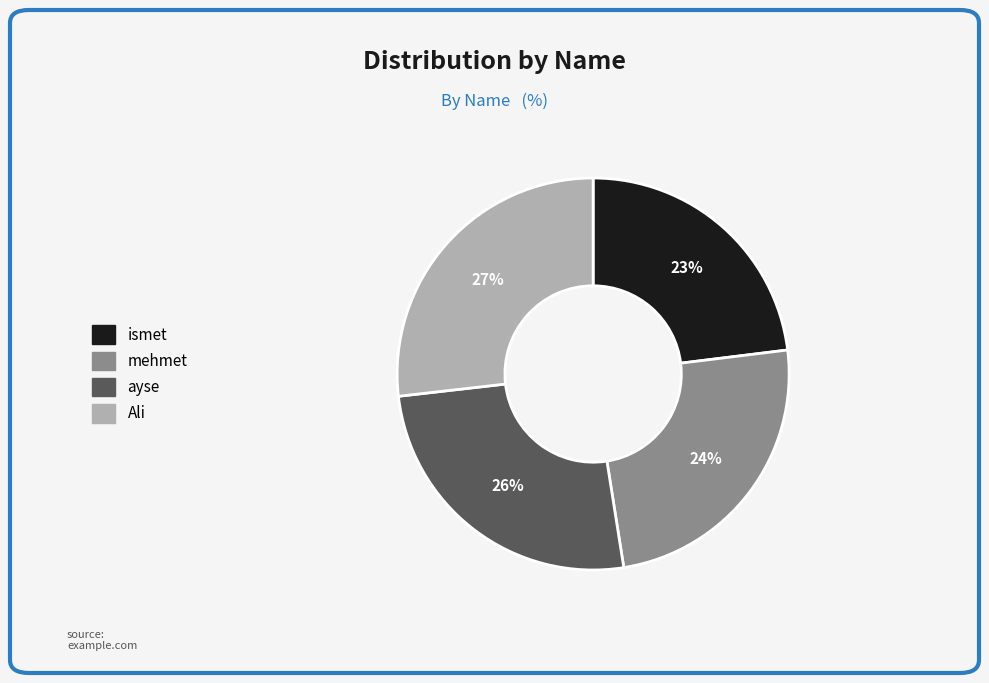

Rank the categories by value from lowest to highest.

ismet, mehmet, ayse, Ali